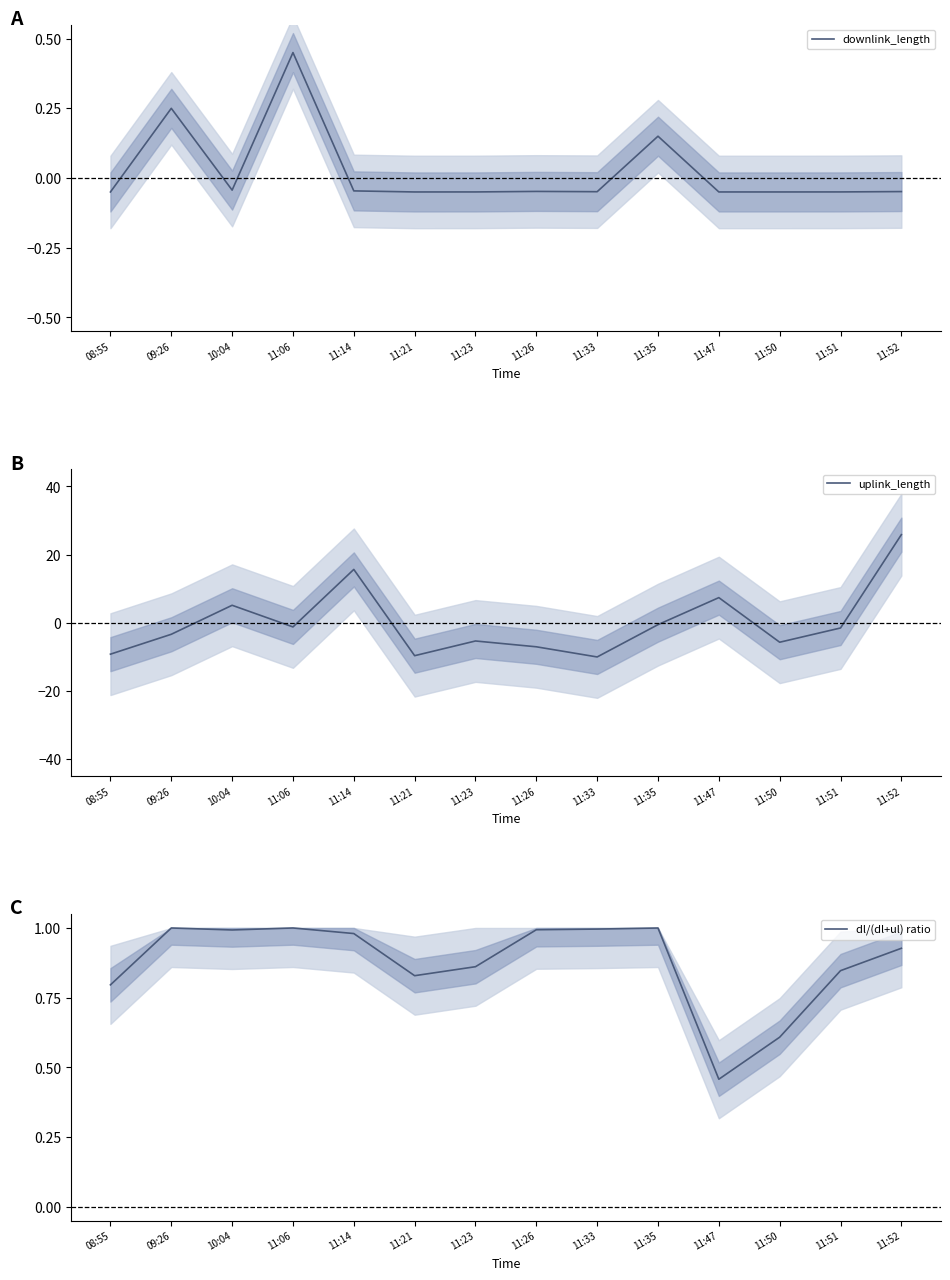

Reading right to left, transcribe all the data shown in this chart.

downlink_length: -0.0	-0.0	-0.0	-0.0	0.1	-0.0	-0.0	-0.0	-0.1	-0.0	0.5	-0.0	0.2	-0.0
uplink_length: 25.8	-1.6	-5.7	7.4	-0.6	-10.1	-7.1	-5.4	-9.7	15.6	-1.2	5.1	-3.4	-9.2
dl/(dl+ul) ratio: 0.9	0.8	0.6	0.5	1.0	1.0	1.0	0.9	0.8	1.0	1.0	1.0	1.0	0.8